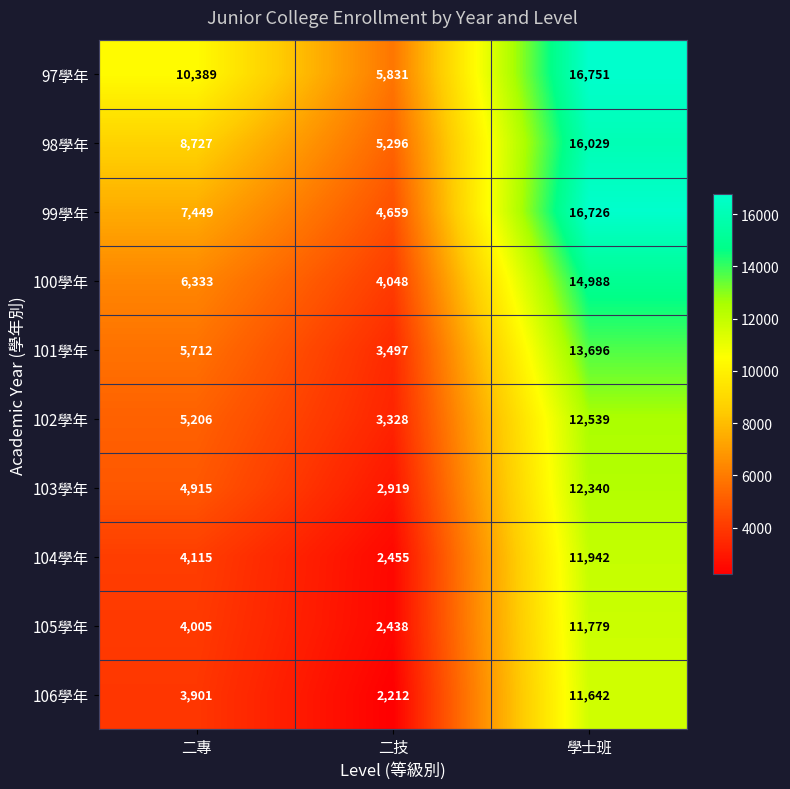

Which category has the lowest value in the 99學年 series?

二技